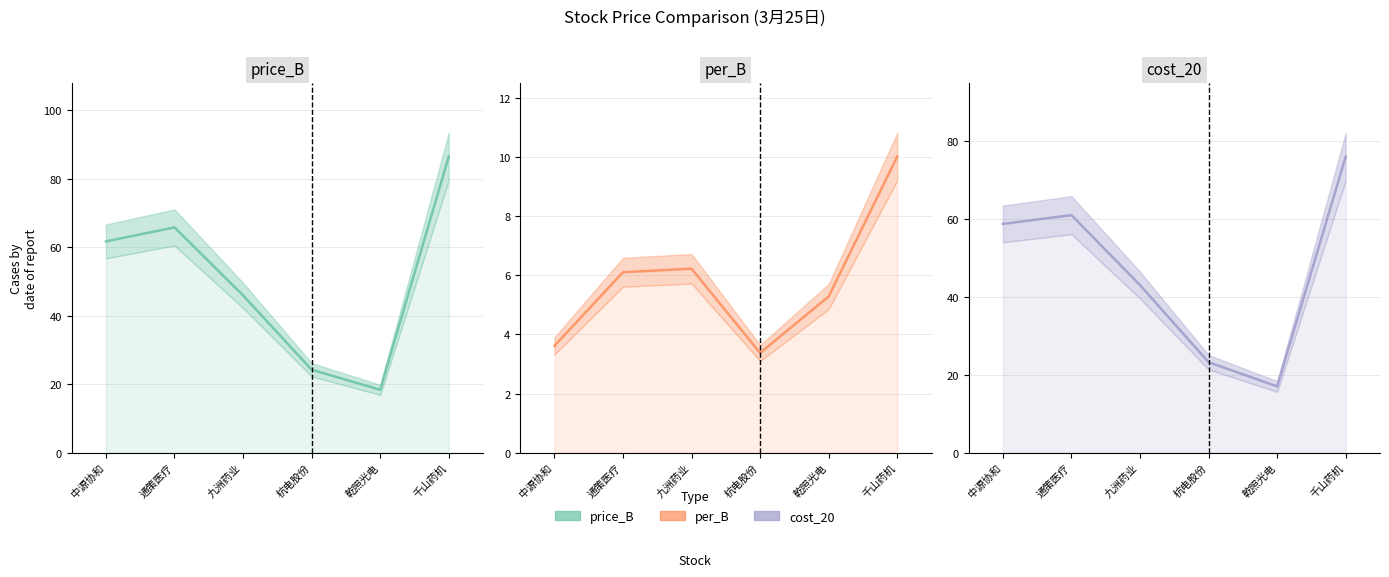

True or false: price_B (line) and cost_20 (line) intersect in this chart.

False